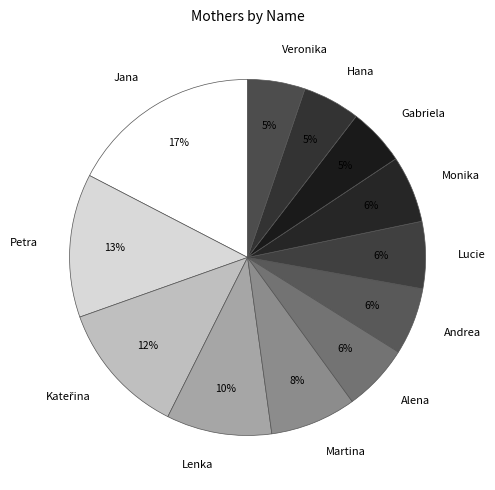

To the nearest percent, what is the average slice percentage?

8%